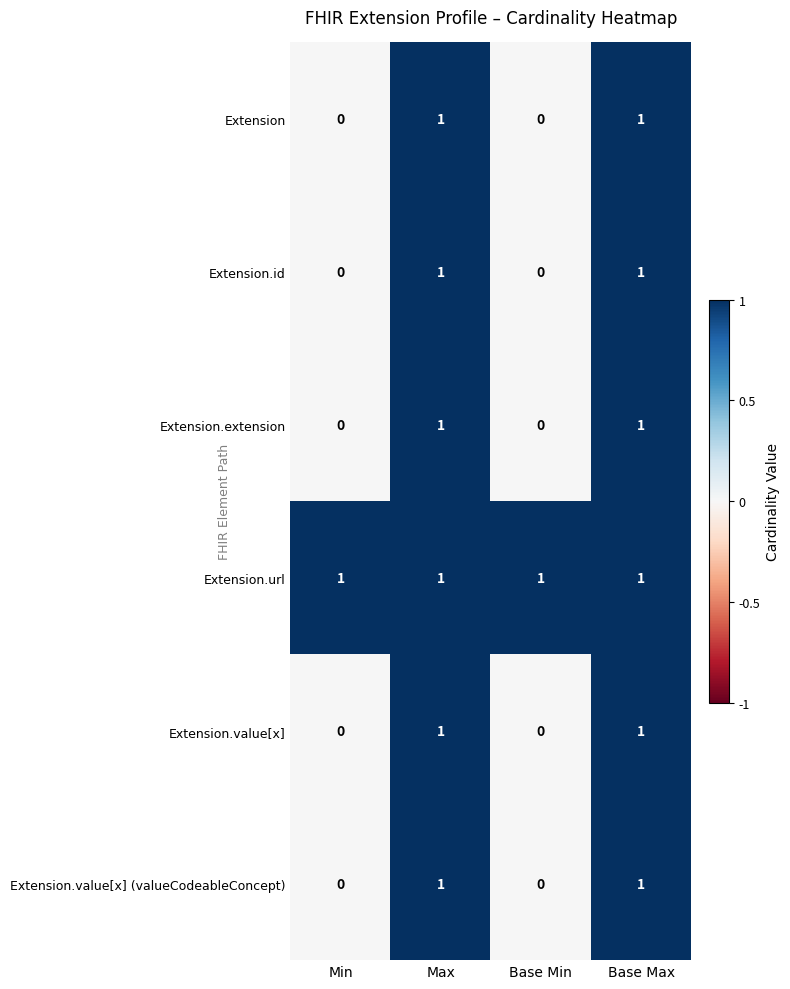

What is the sum of all Extension.url values?

4